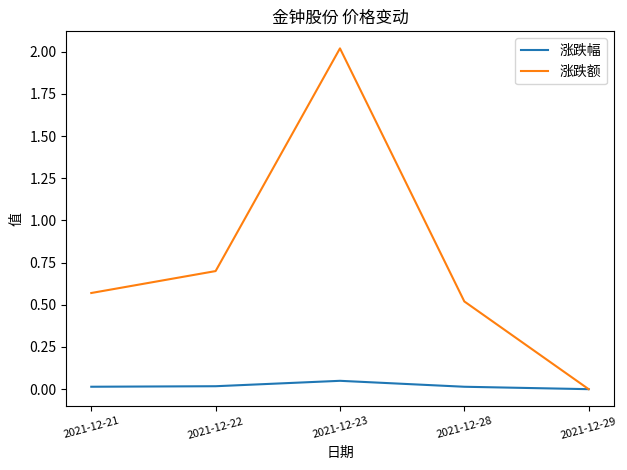

At which label is 涨跌额 closest to 1?

2021-12-22